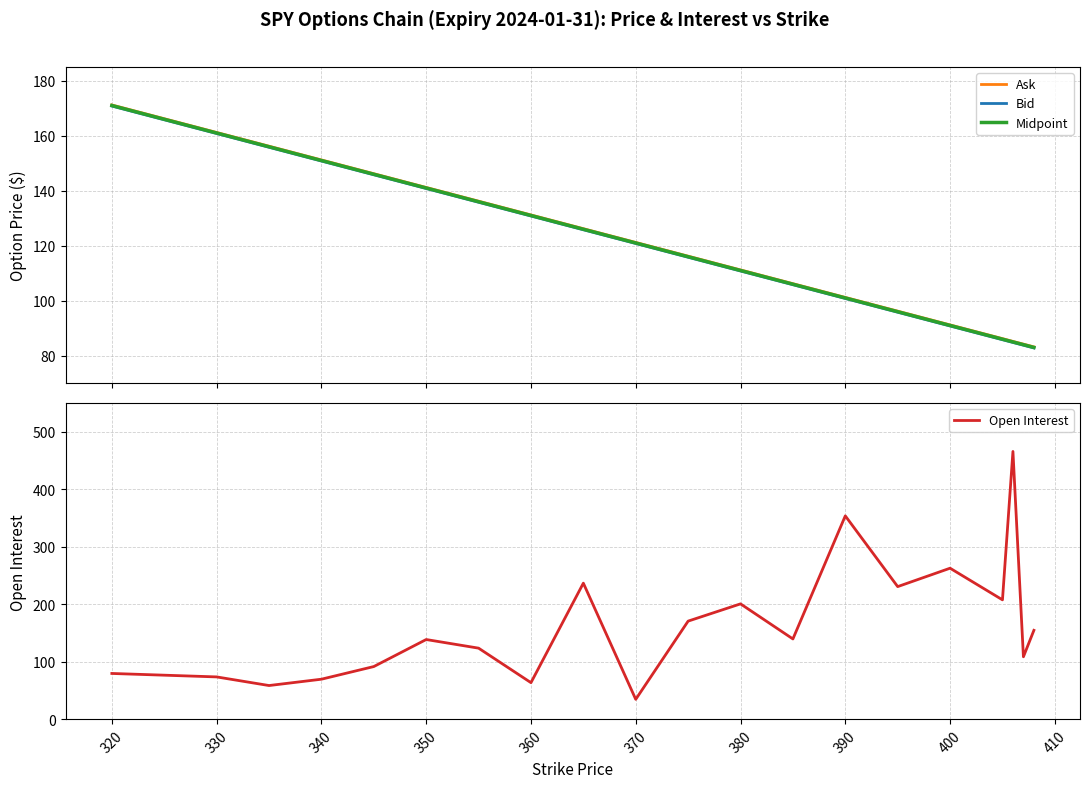

True or false: Open Interest has a value of 31 at 360.

False